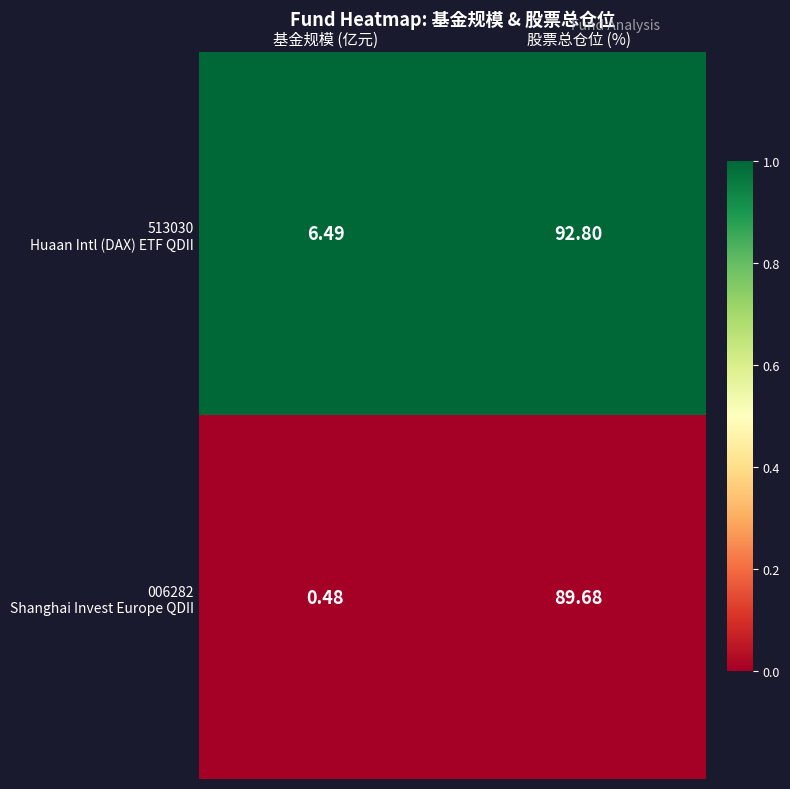

At which category is the sum across all series the highest?

股票总仓位 (%)